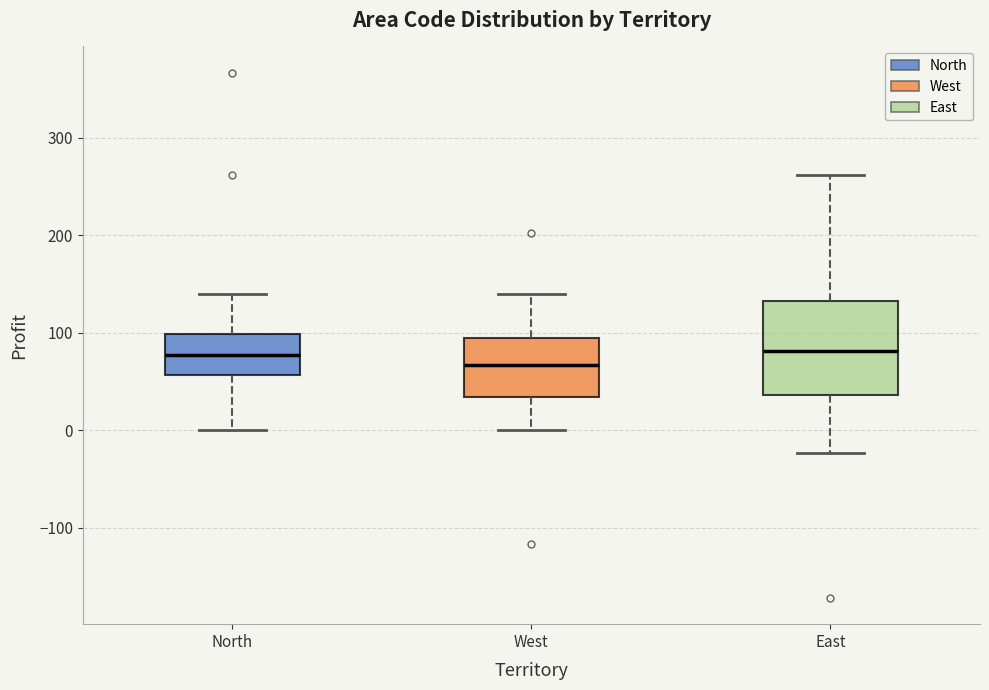

Which box's median line is the lowest?

West